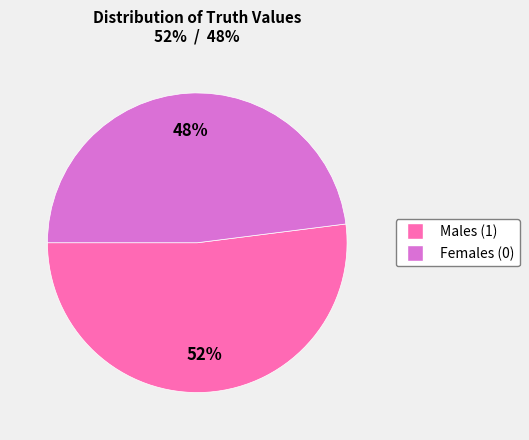

How many segments does this pie chart have?

2